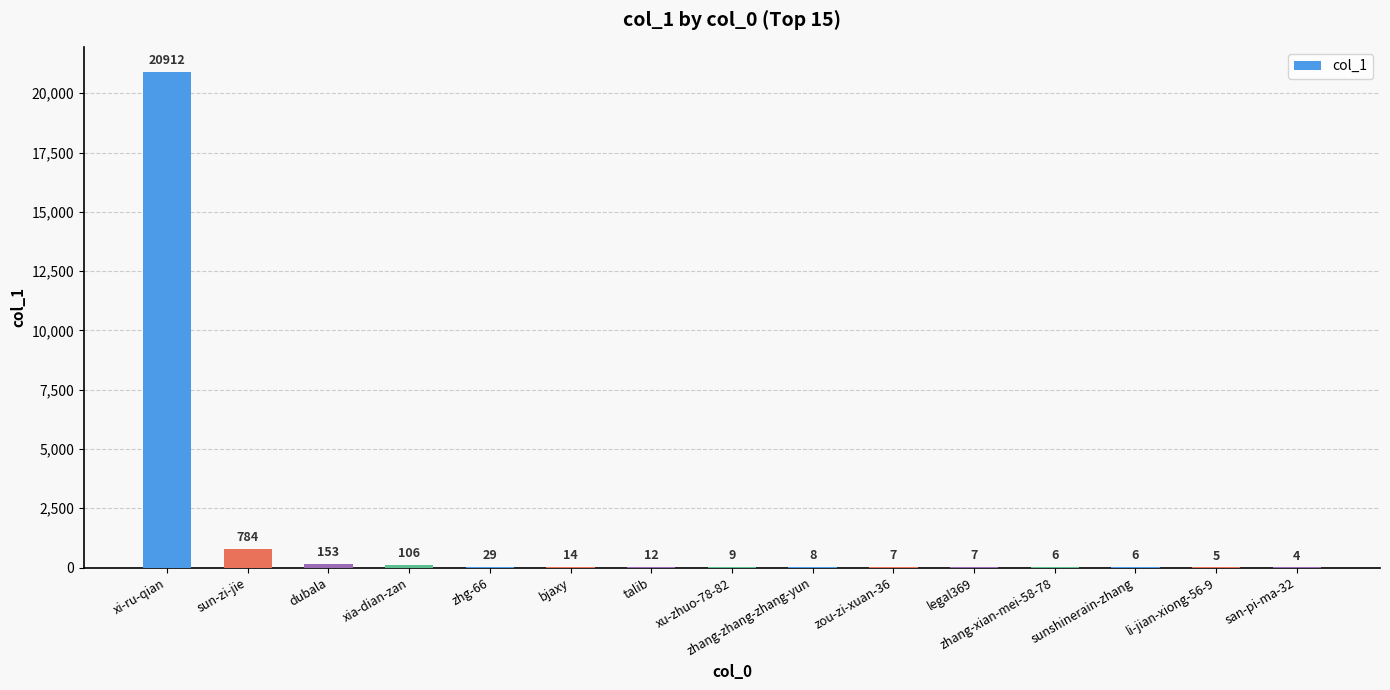

What is the ratio of the value at bjaxy to the value at san-pi-ma-32?

3.5